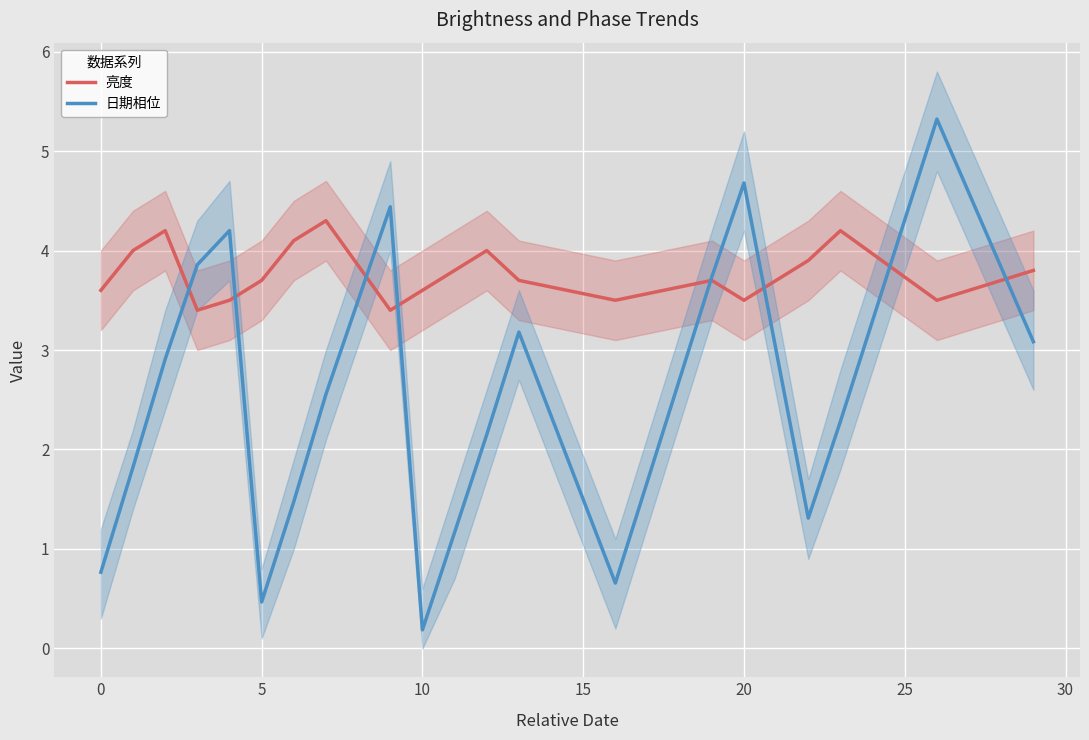

Count the 亮度 values in the range 3 to 4.

16